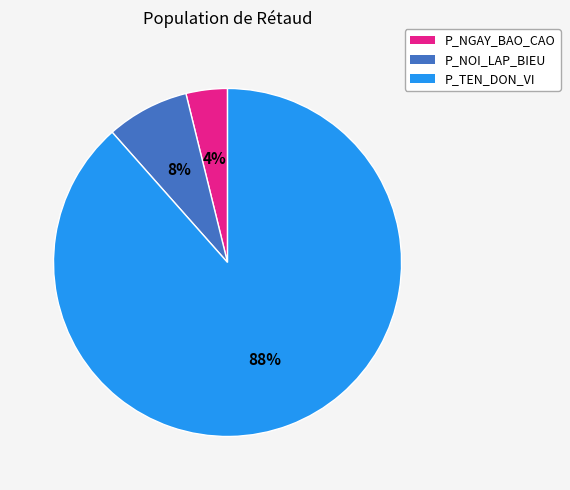

To the nearest percent, what is the average slice percentage?

33%